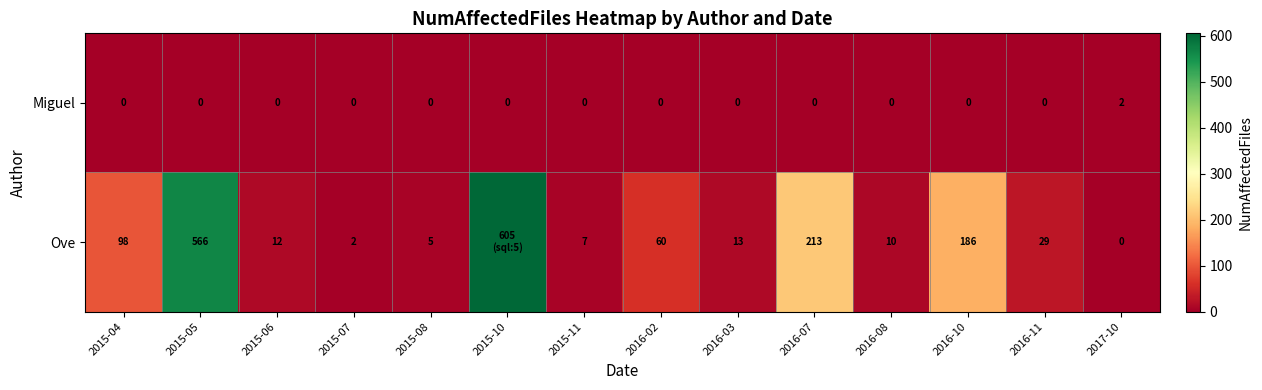

What is the difference between the maximum and second lowest values in the row_0 series?

2